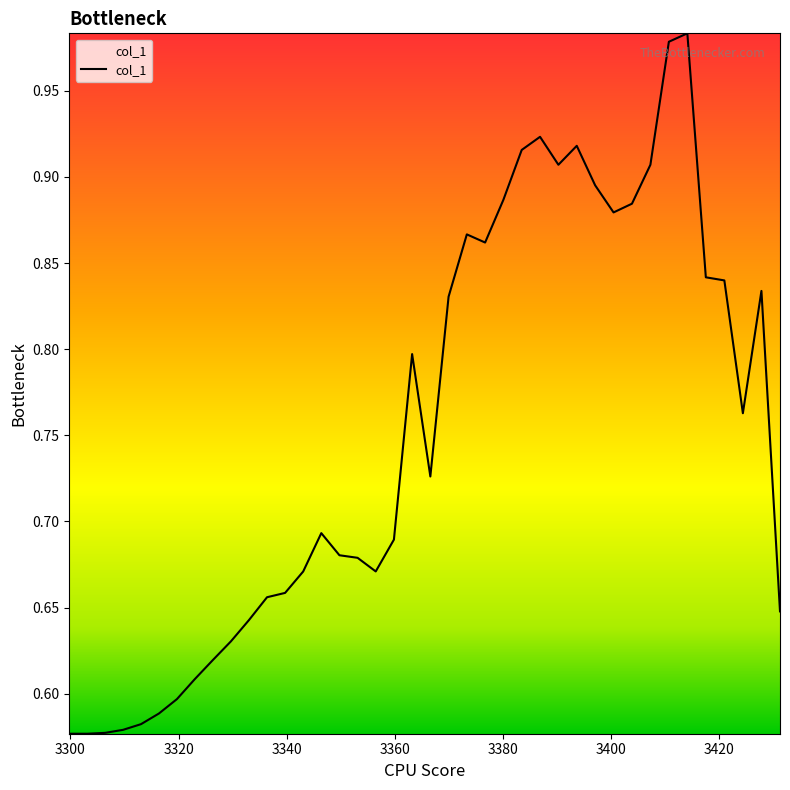

What is the difference between the maximum and minimum values?

0.4